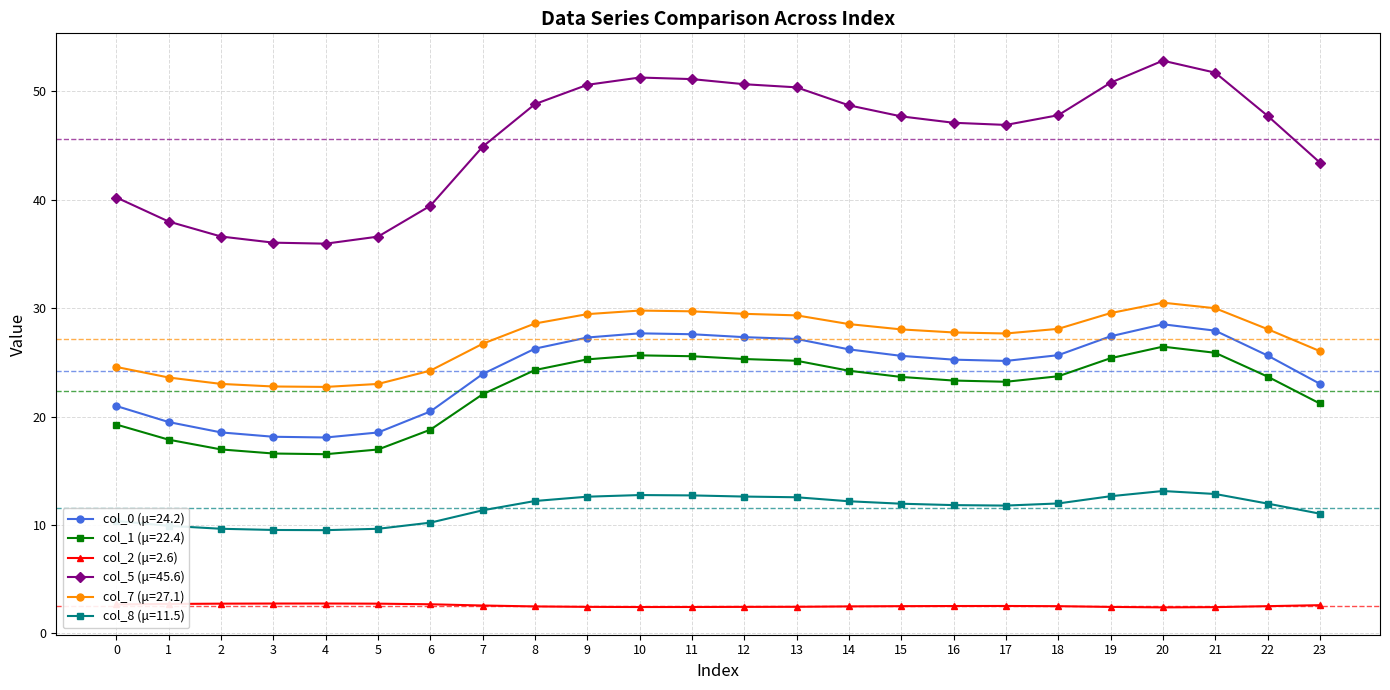

The value of col_0 (μ=24.2) at 11 is 27.6. True or false?

True